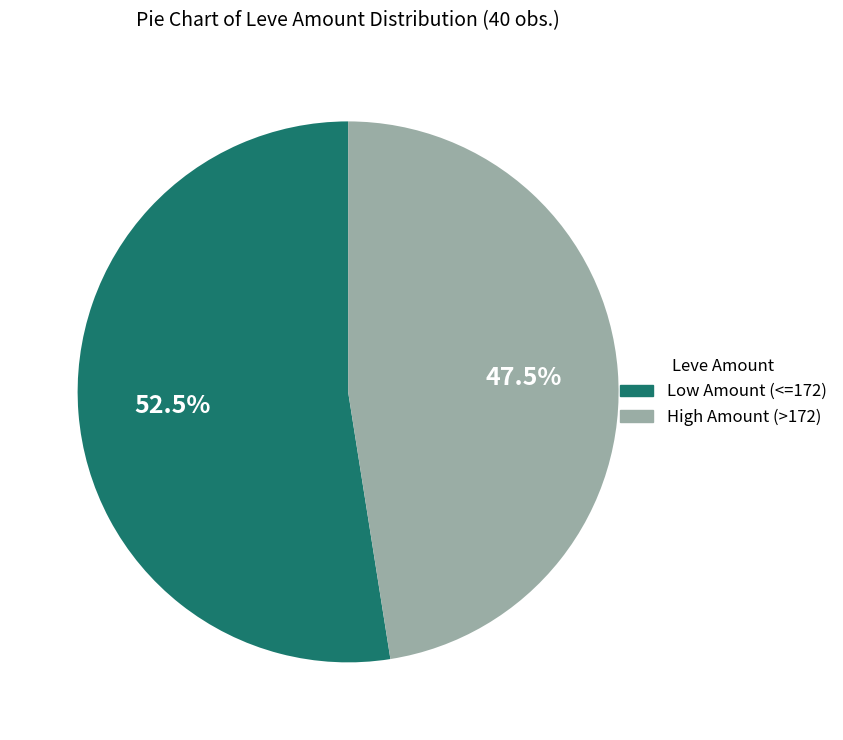

Does Low Amount (<=172) account for over 50% of the chart?

Yes